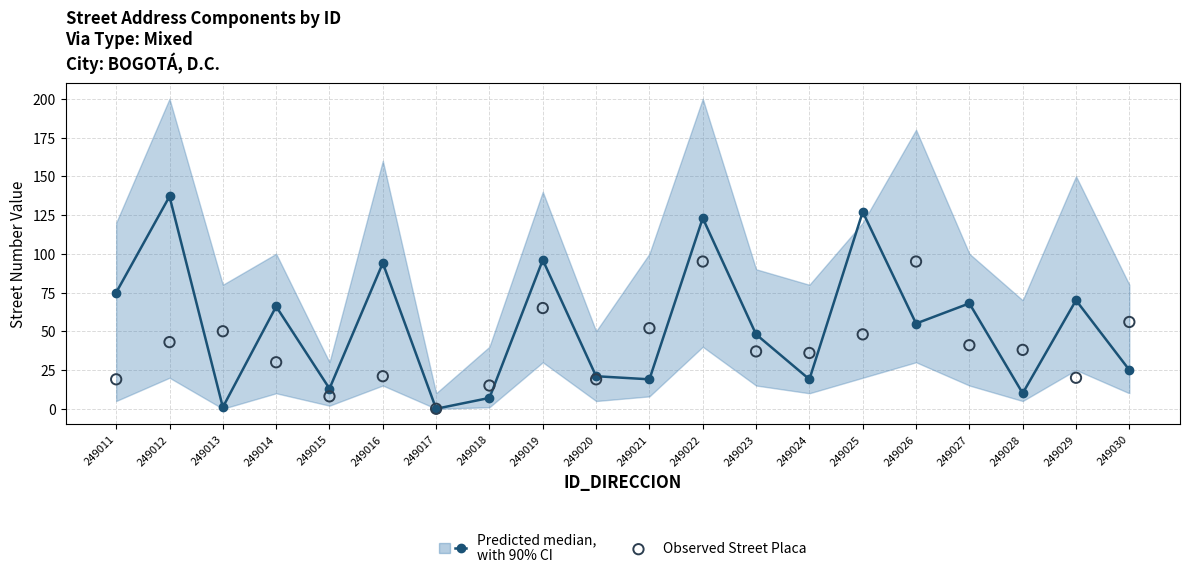

What is the total value across all series at 249013?

51